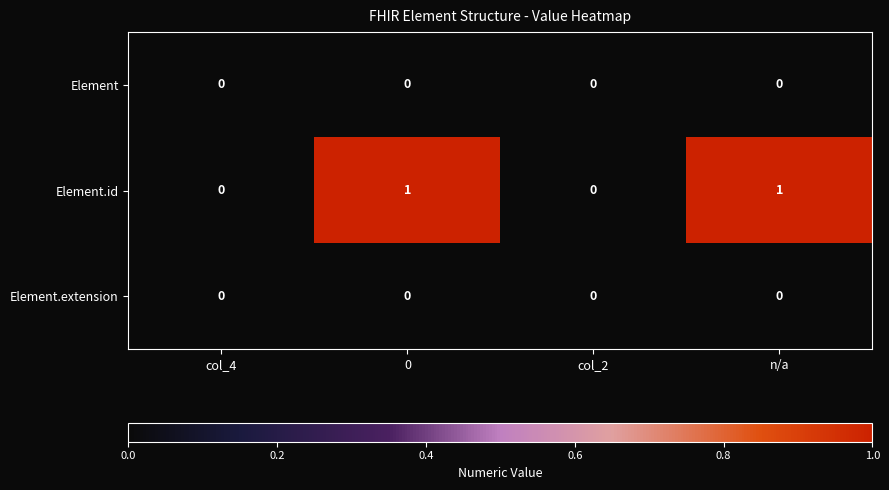

Which series has the largest total across all categories?

Element.id